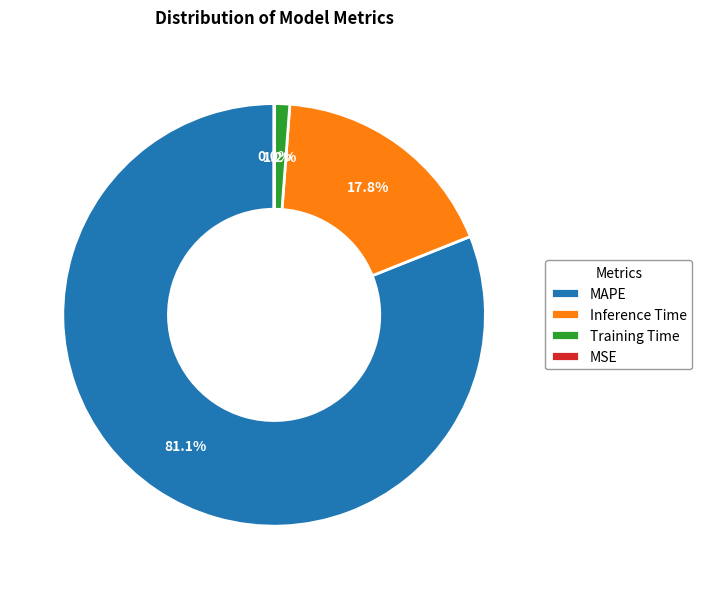

To the nearest percent, what is the difference between the largest and smallest slice percentages?

81%